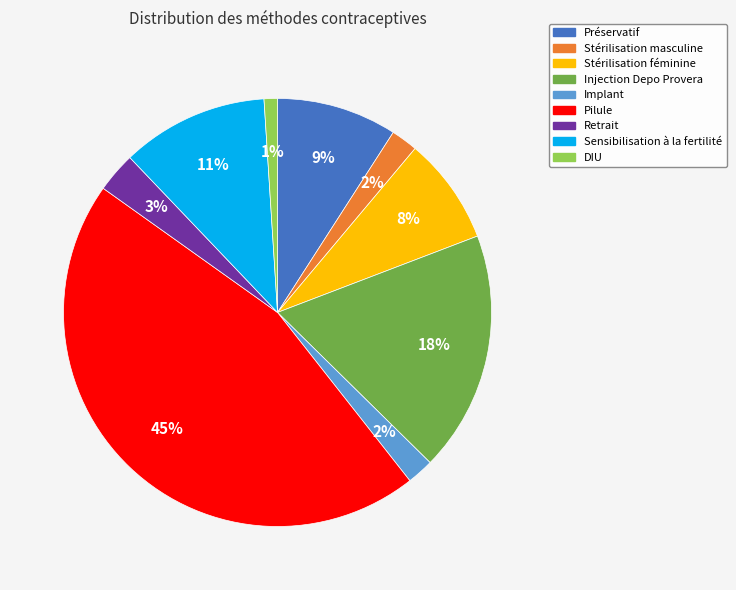

To the nearest percent, what is the difference between the Stérilisation masculine and Sensibilisation à la fertilité slice percentages?

9%